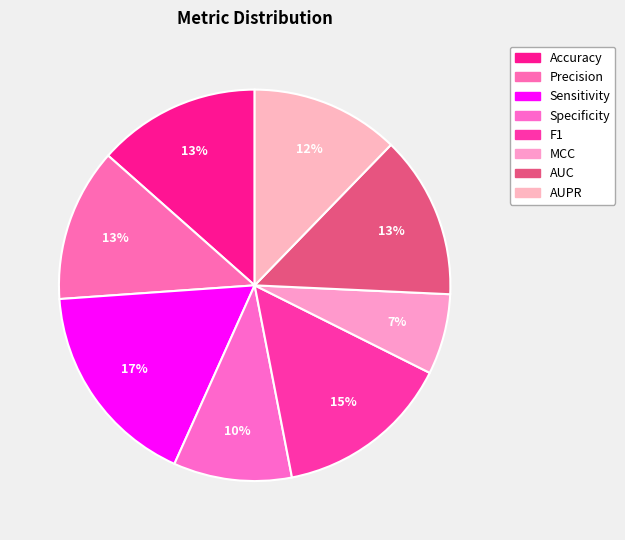

How many slices are in this pie chart?

8